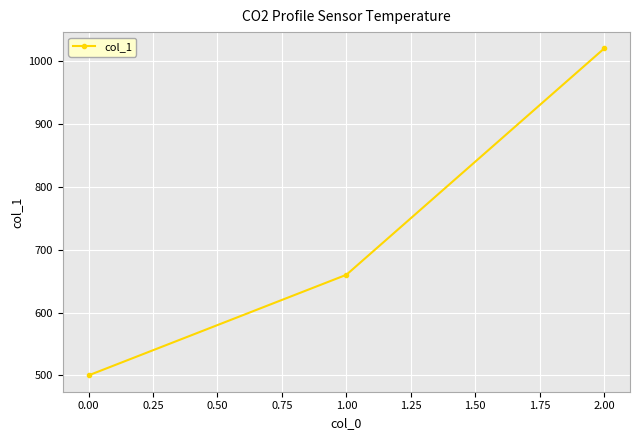

Reading left to right, list all the values displayed in this chart.

500	660	1020